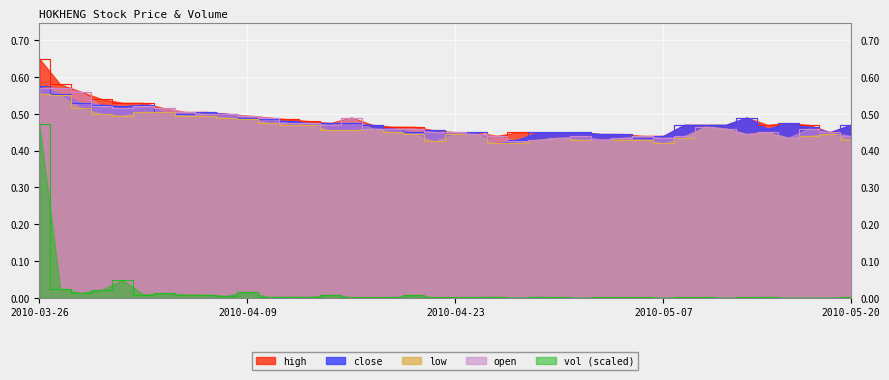

True or false: vol has more than 1 interior local peaks.

True